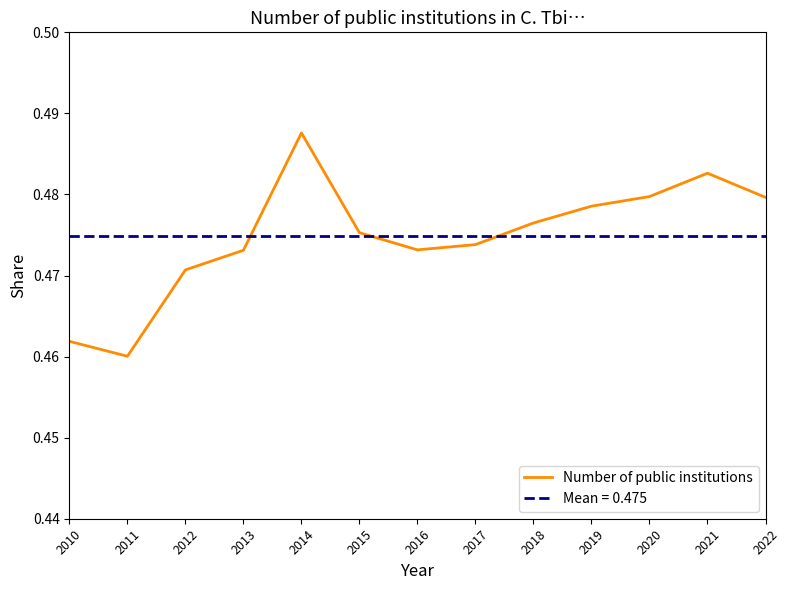

The value at 2018 is 0.5. True or false?

True